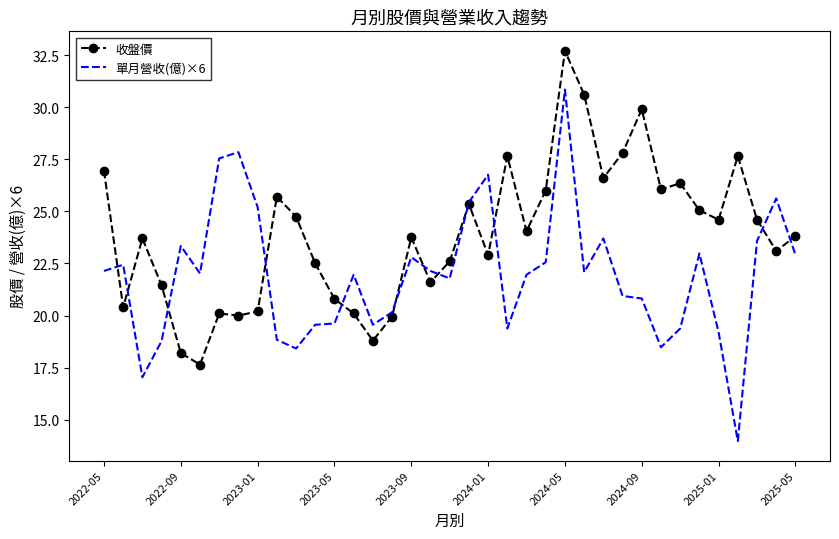

Rank the series by their average value, from highest to lowest.

收盤價, 單月營收(億)×6